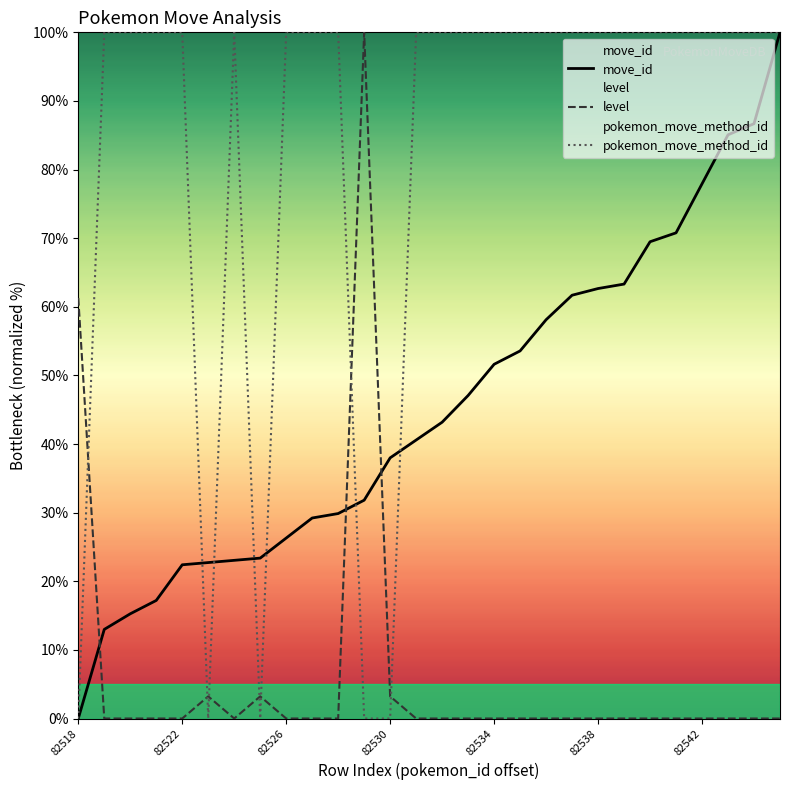

Which series has the largest total across all categories?

pokemon_move_method_id